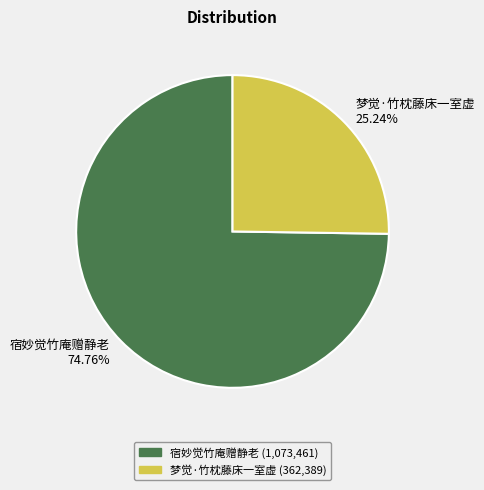

How many segments does this pie chart have?

2